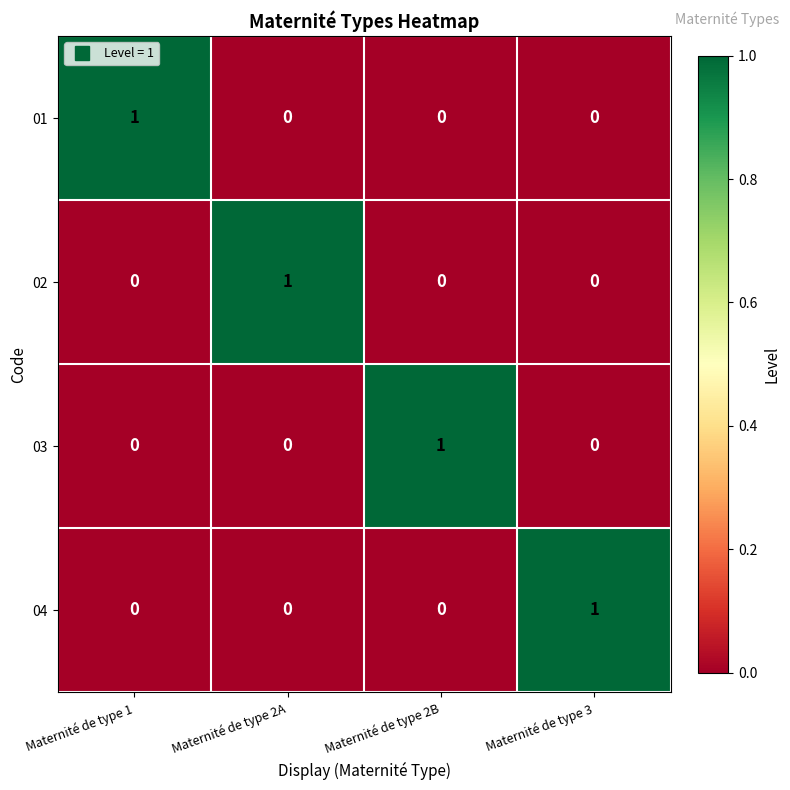

Is the value of 01 at Maternité de type 1 greater than the value of 04 at Maternité de type 2A?

Yes